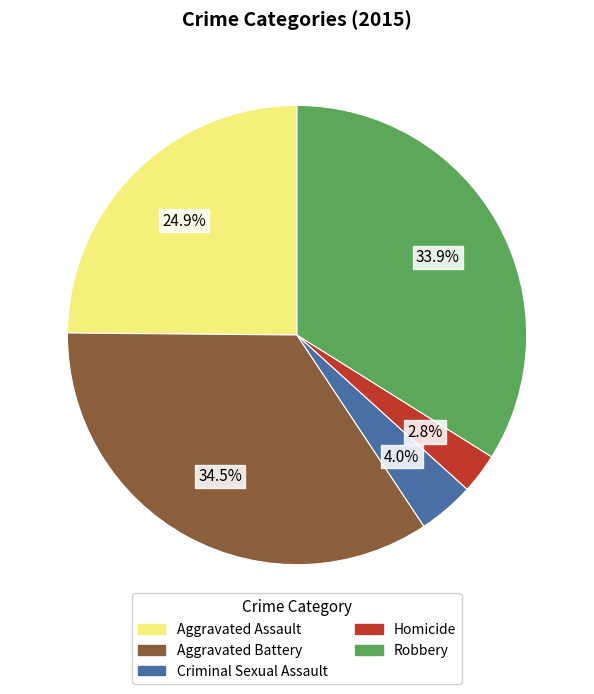

Which category has the biggest portion of the pie?

Aggravated Battery